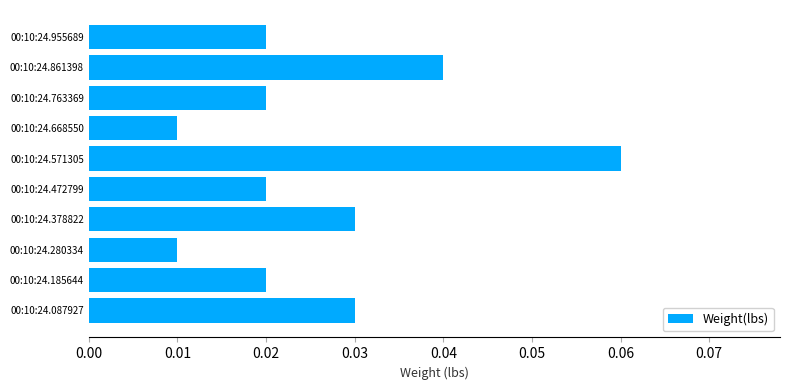

Which label corresponds to the largest value in the chart?

00:10:24.571305